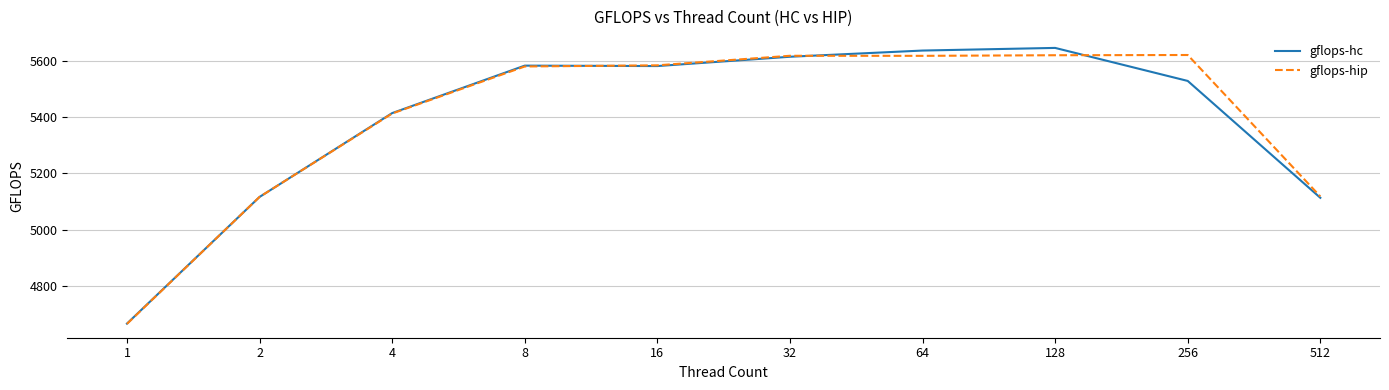

At how many categories does at least one series exceed 4694?

9